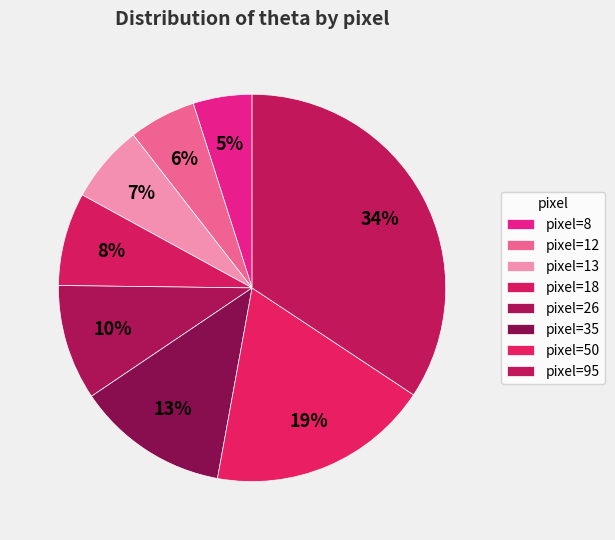

Count the number of slices in the pie.

8